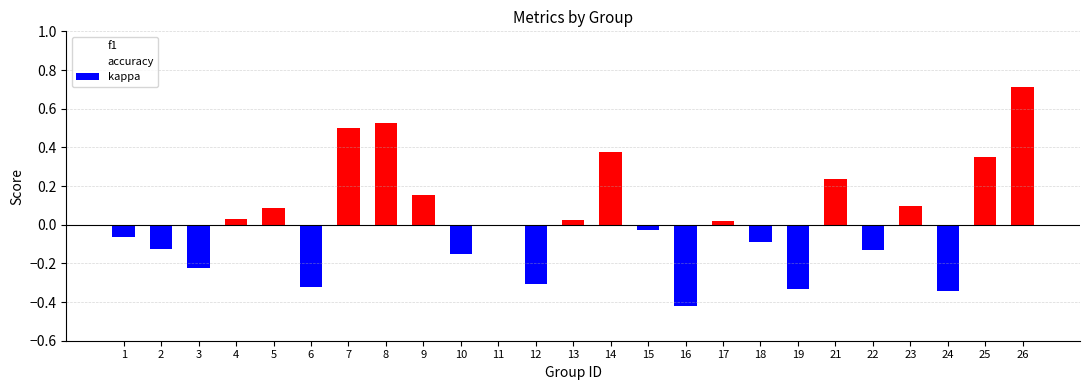

Between 9 and 19, which series saw the biggest shift?

kappa